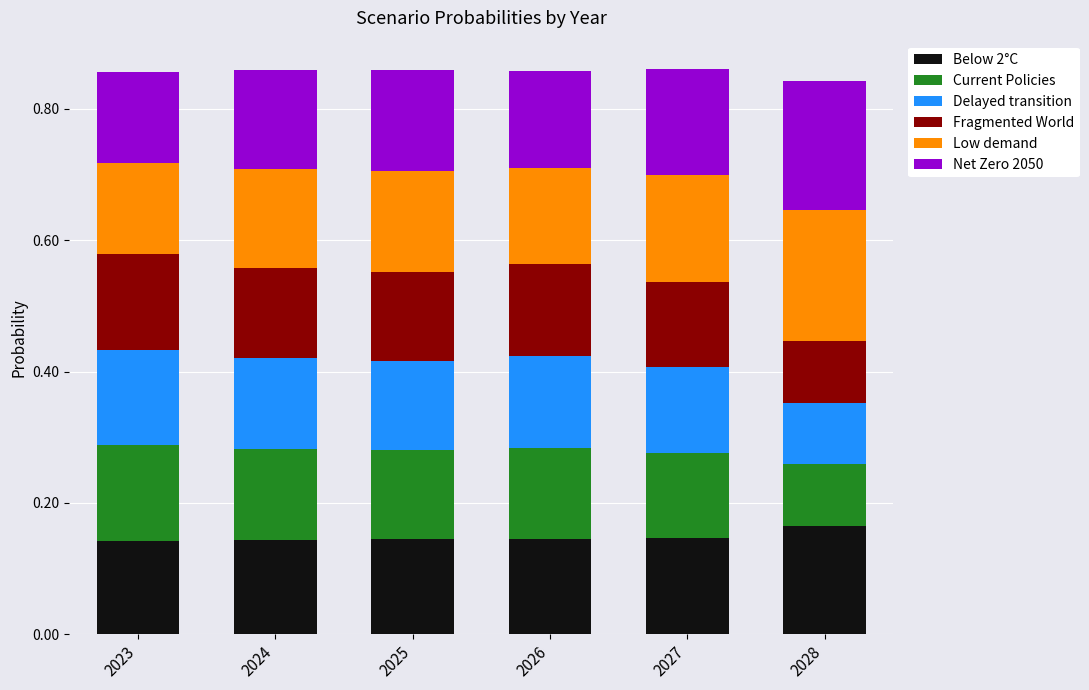

What is the total value across all series at 2028?

0.8